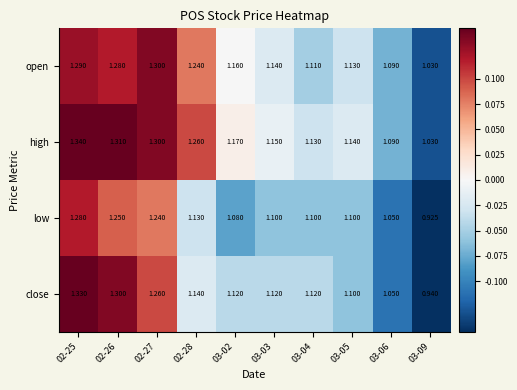

Which category has the highest value across all series?

02-25